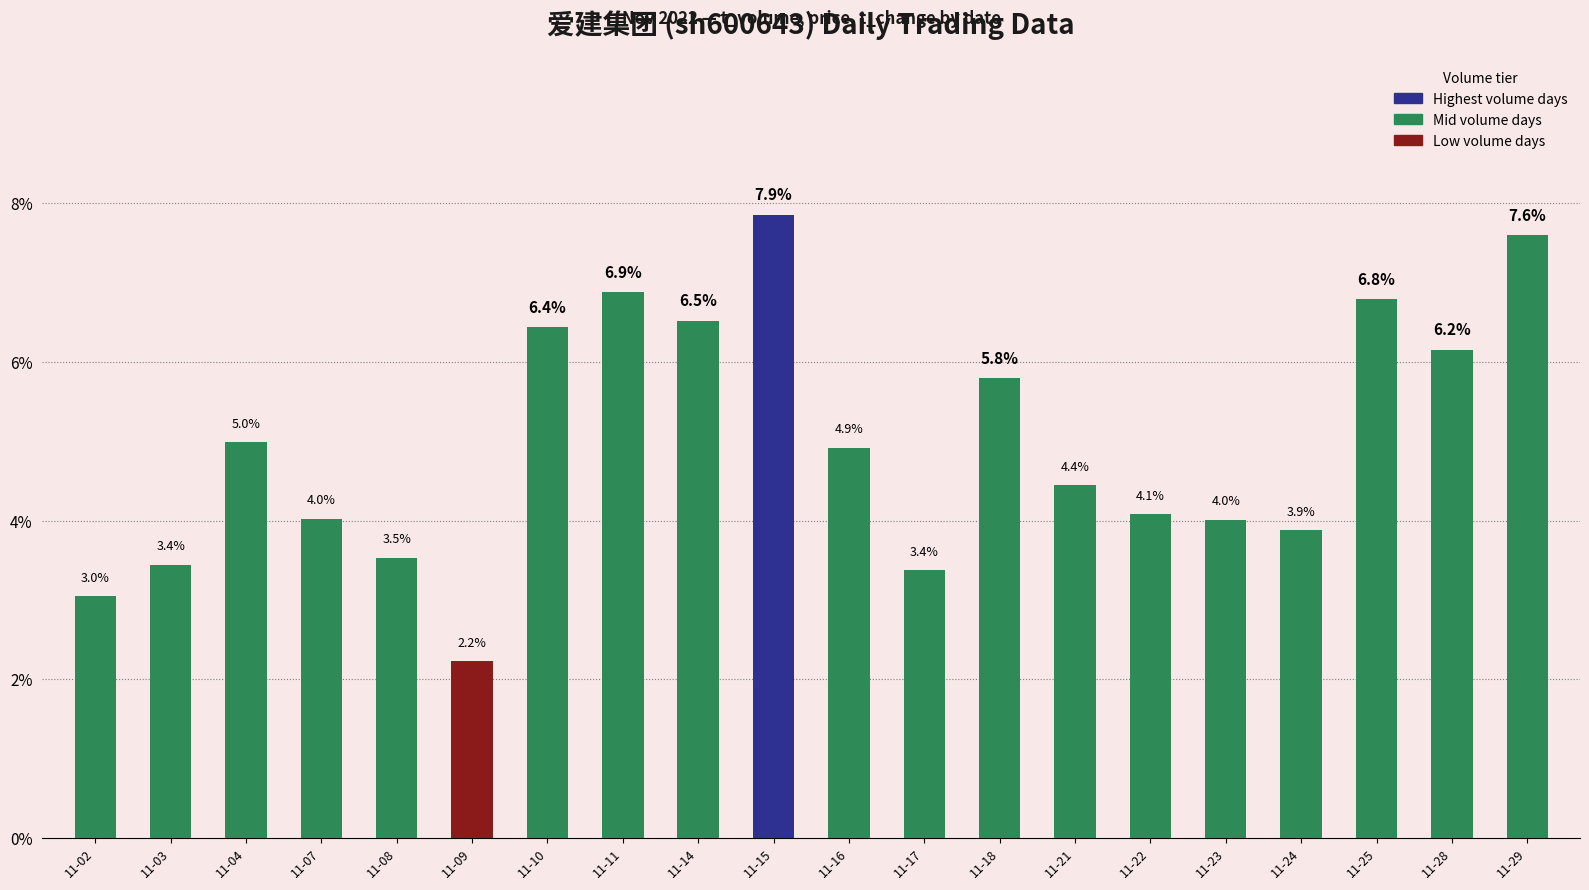

Does the chart contain stacked bars?

No